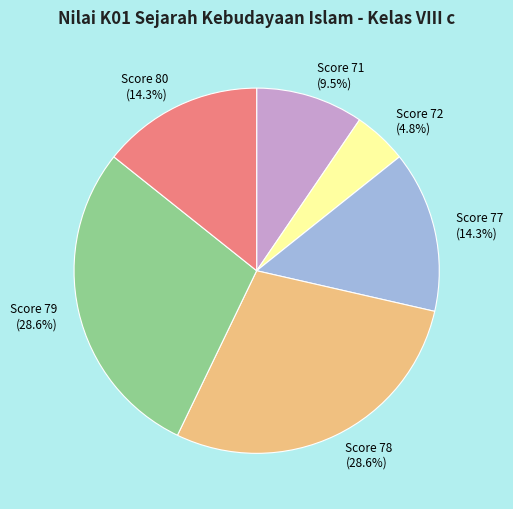

What is the smallest slice in the pie chart?

Score 72